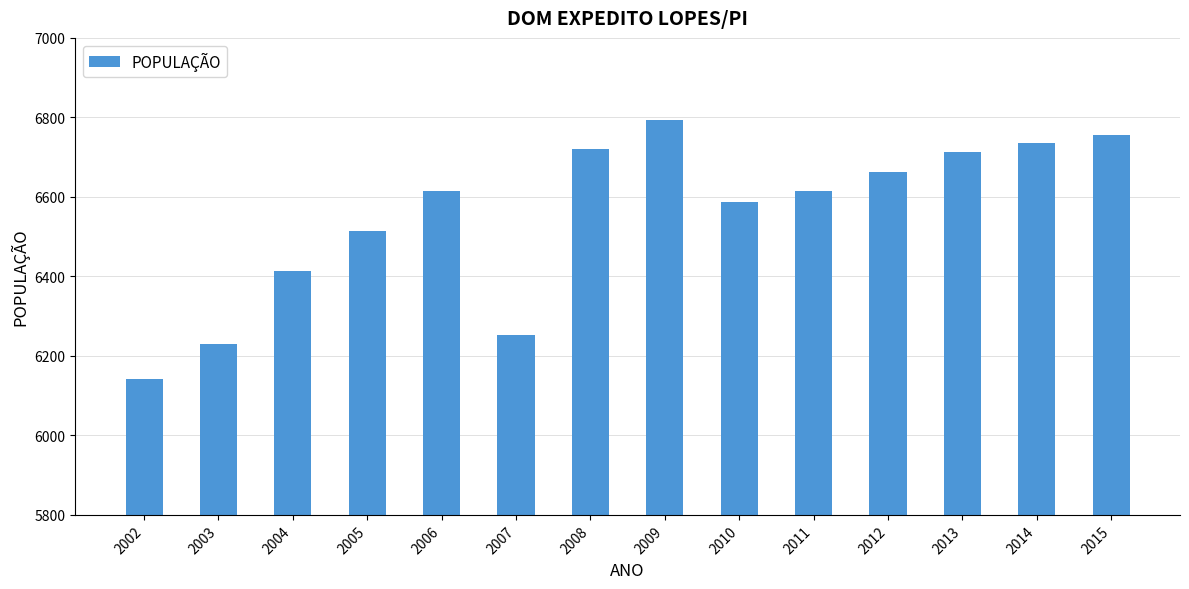

Reading left to right, transcribe all the data shown in this chart.

2002=6143	2003=6230	2004=6414	2005=6515	2006=6616	2007=6253	2008=6721	2009=6793	2010=6587	2011=6616	2012=6662	2013=6712	2014=6735	2015=6756